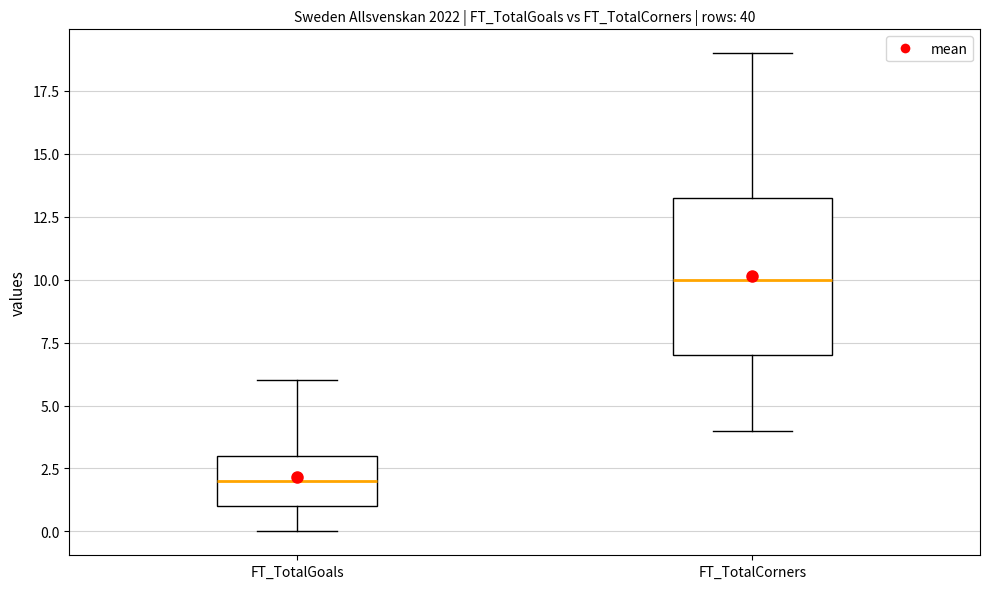

Which box is the tallest, from its lower edge to its upper edge?

FT_TotalCorners